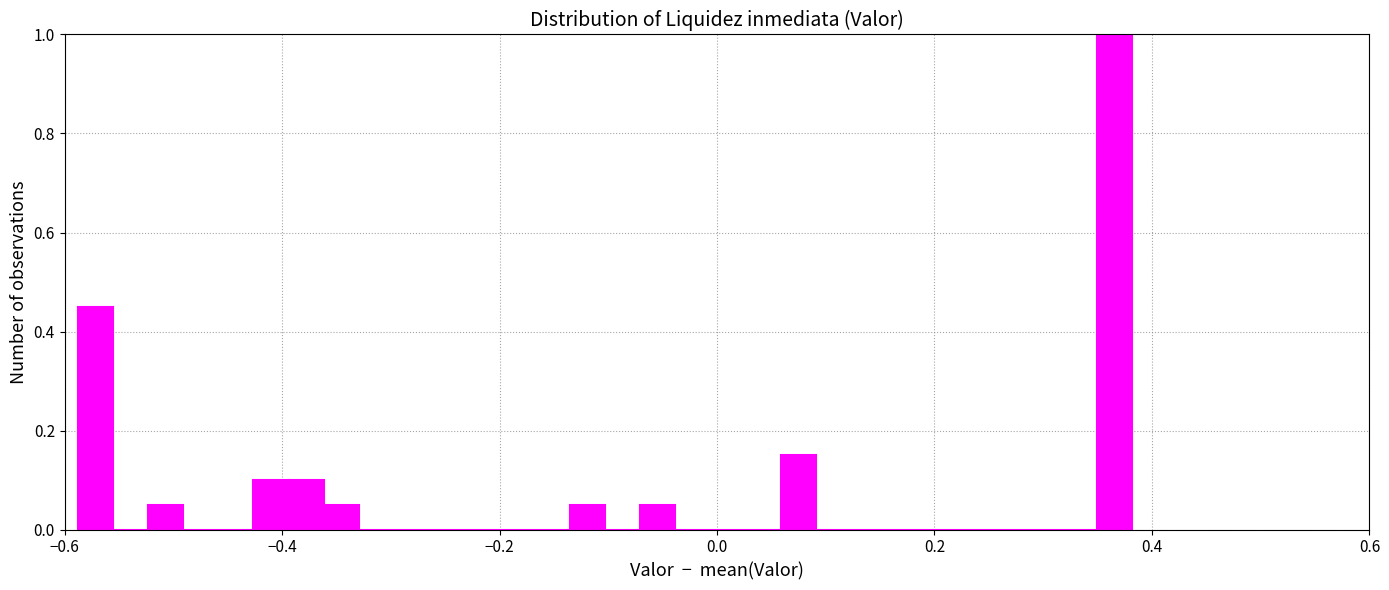

Read against the x-axis, roughly where is the centre of the tallest bar?

0.36